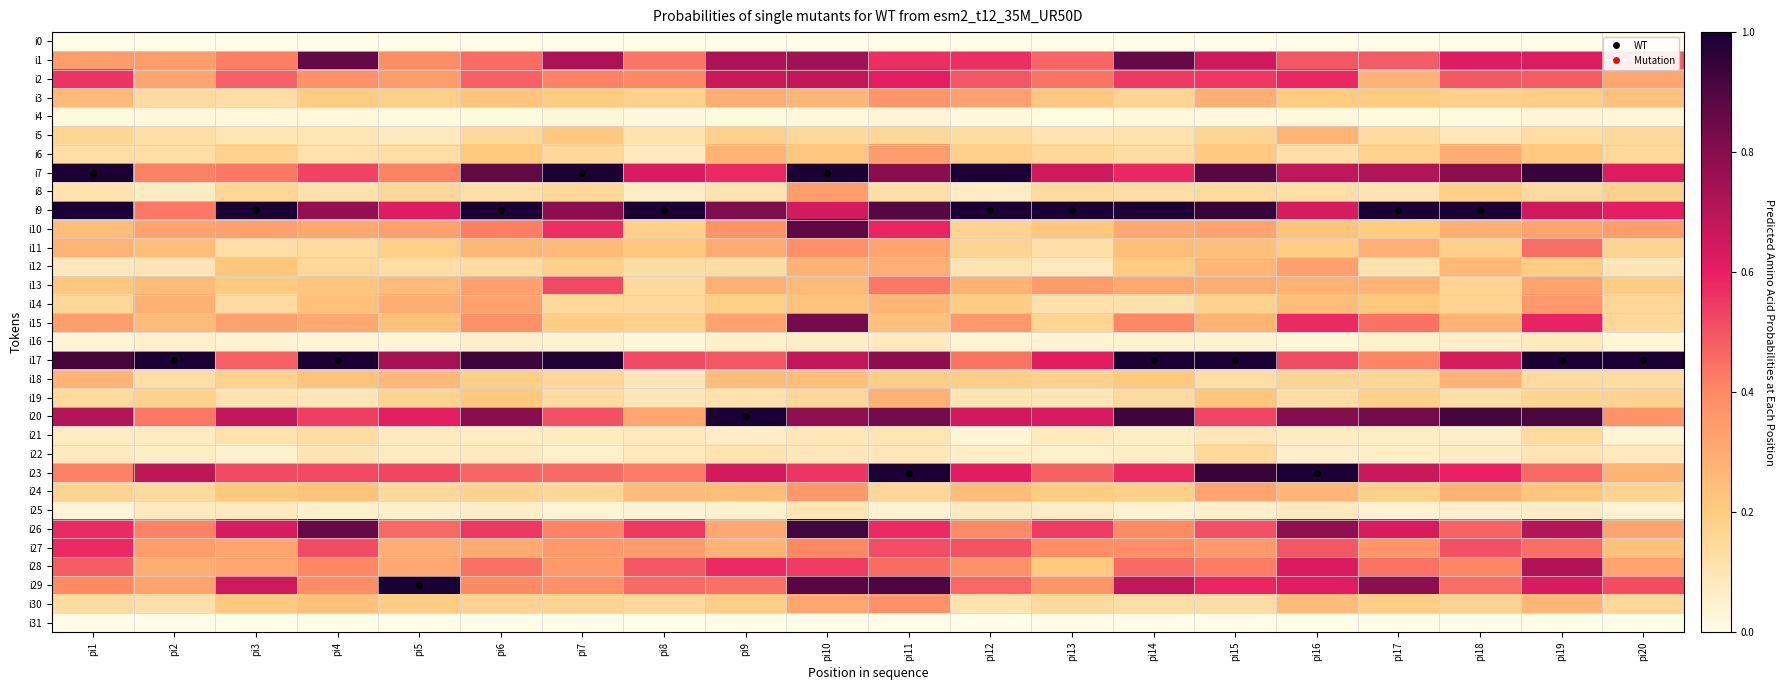

At how many categories does at least one series exceed 0?

20